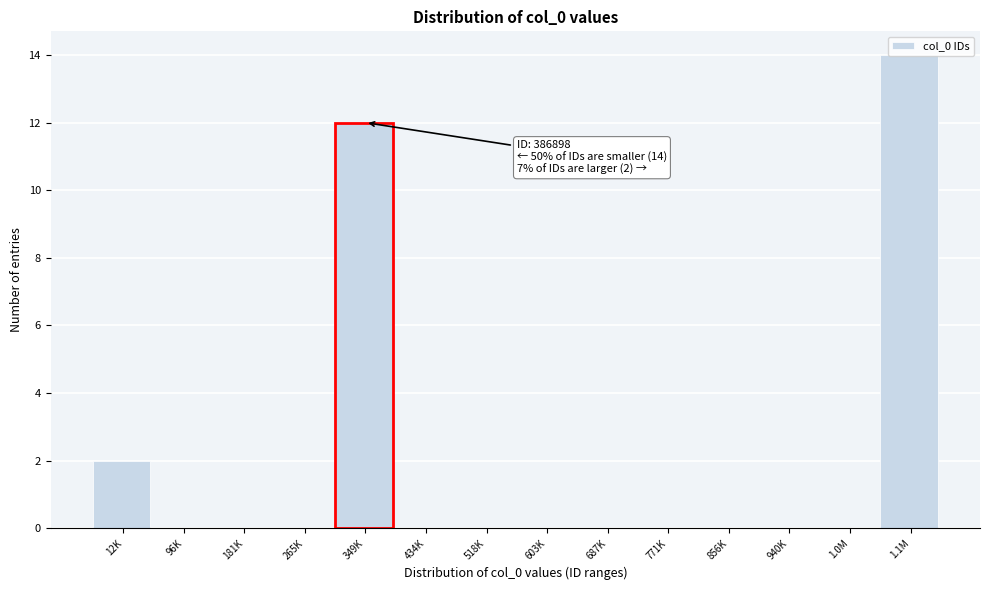

What value does the data have at 1.1M, to the nearest 10?

10